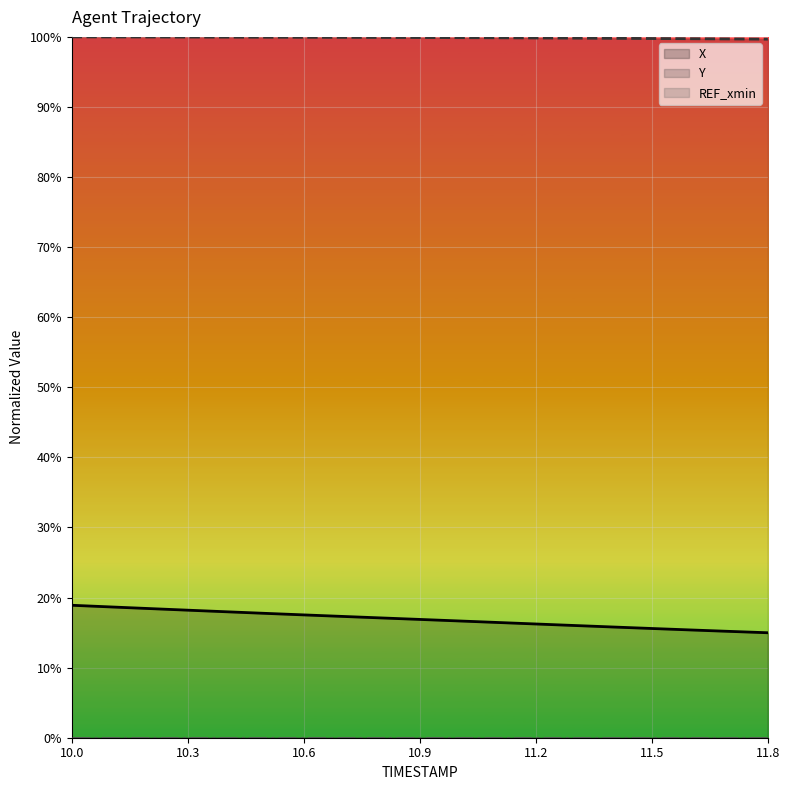

Does the chart display data point markers on the line(s)?

No